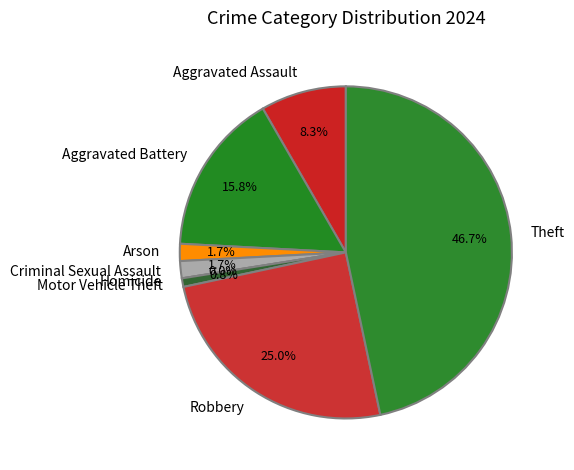

How many segments does this pie chart have?

8